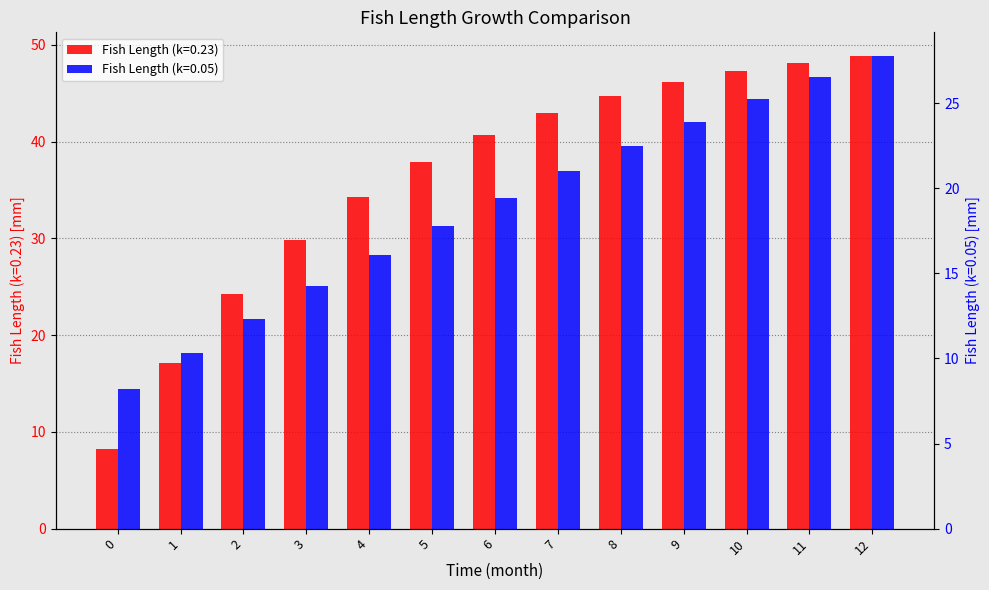

Does the chart contain stacked bars?

No